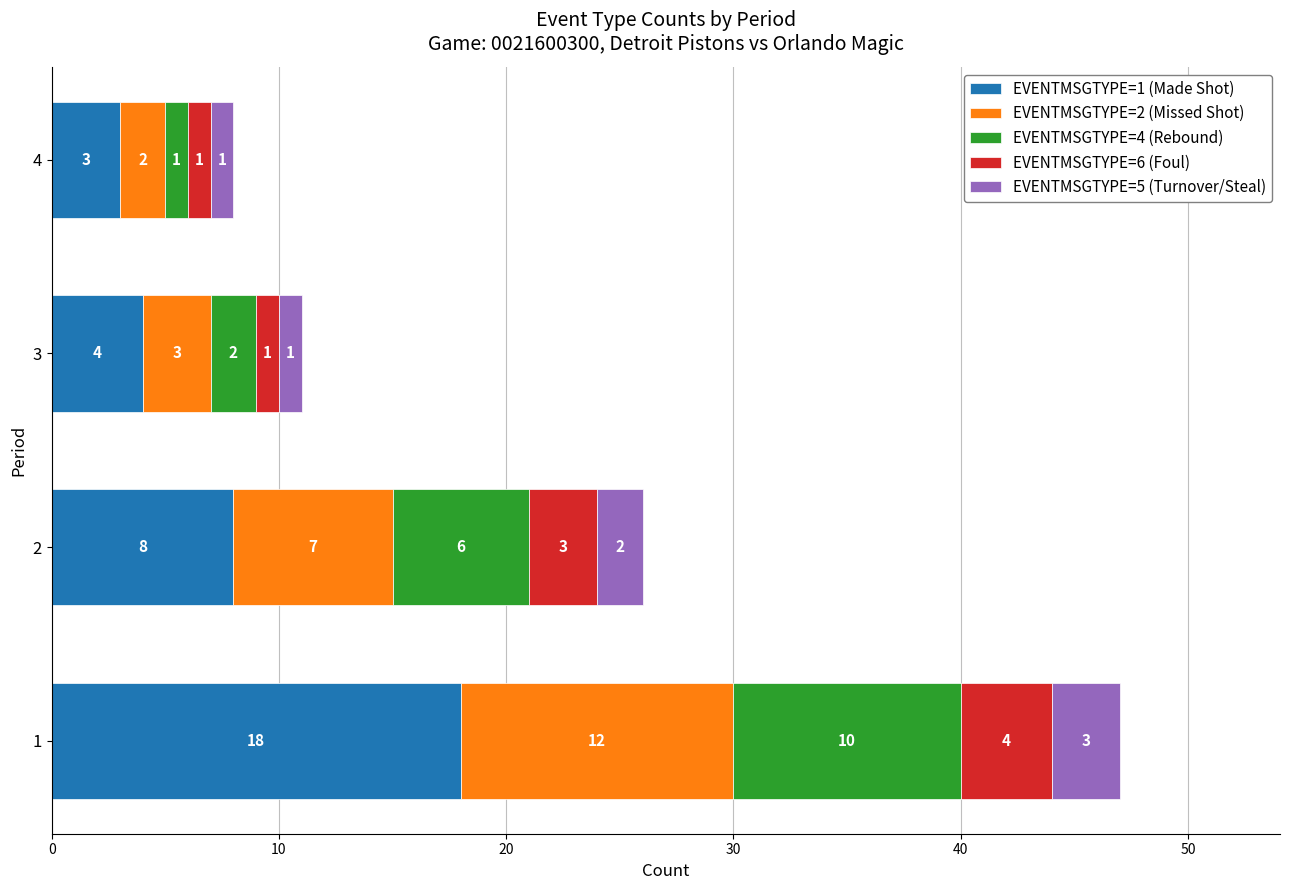

What is the average value of the EVENTMSGTYPE=1 (Made Shot) series?

8